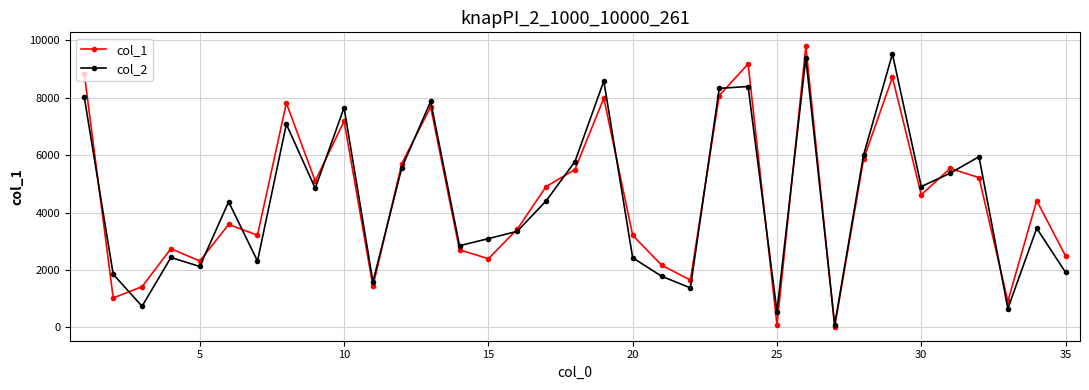

True or false: col_1 has more than 2 points higher than both neighbors.

True